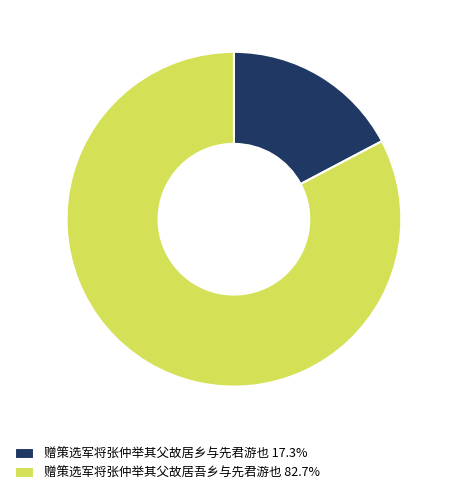

The 赠策选军将张仲举其父故居乡与先君游也 slice represents 17% of the pie. True or false?

True